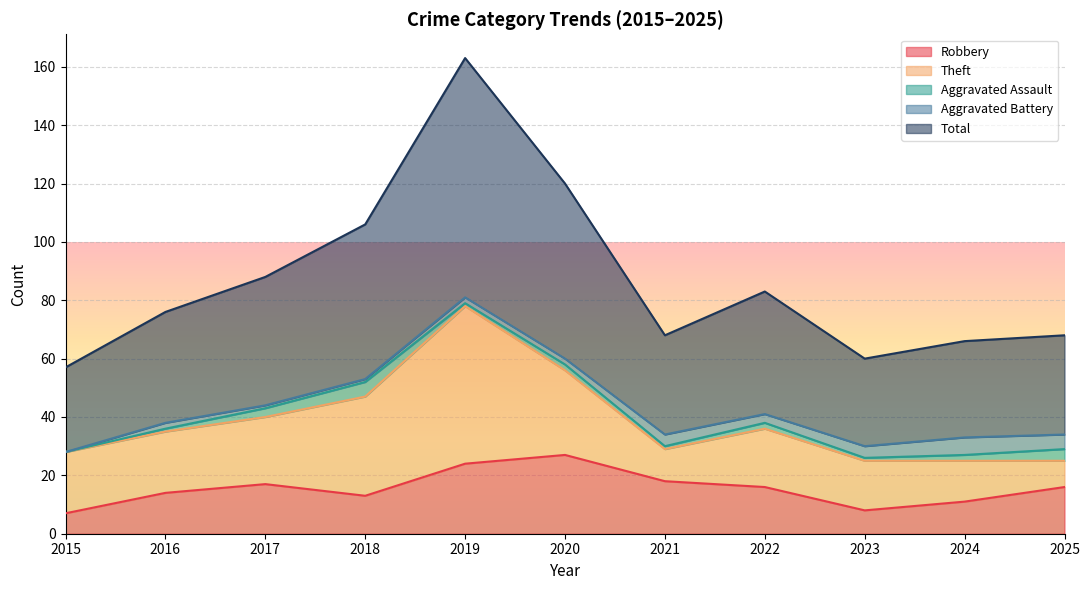

At which category is the sum across all series the highest?

2019